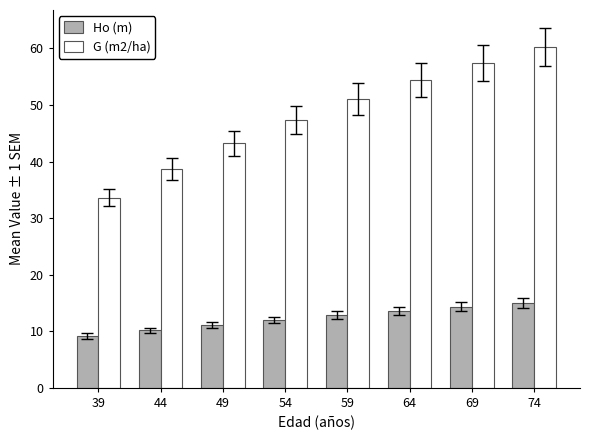

What is the greatest value displayed?

60.2